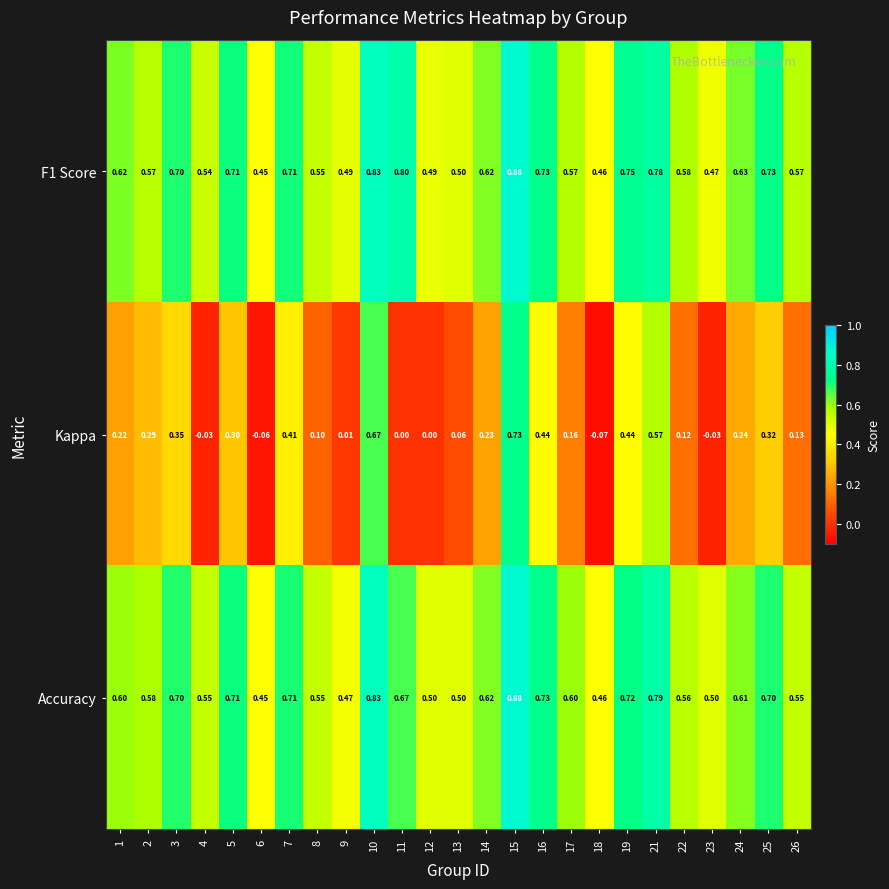

Is the value of F1 Score at 15 greater than the value of Kappa at 13?

Yes